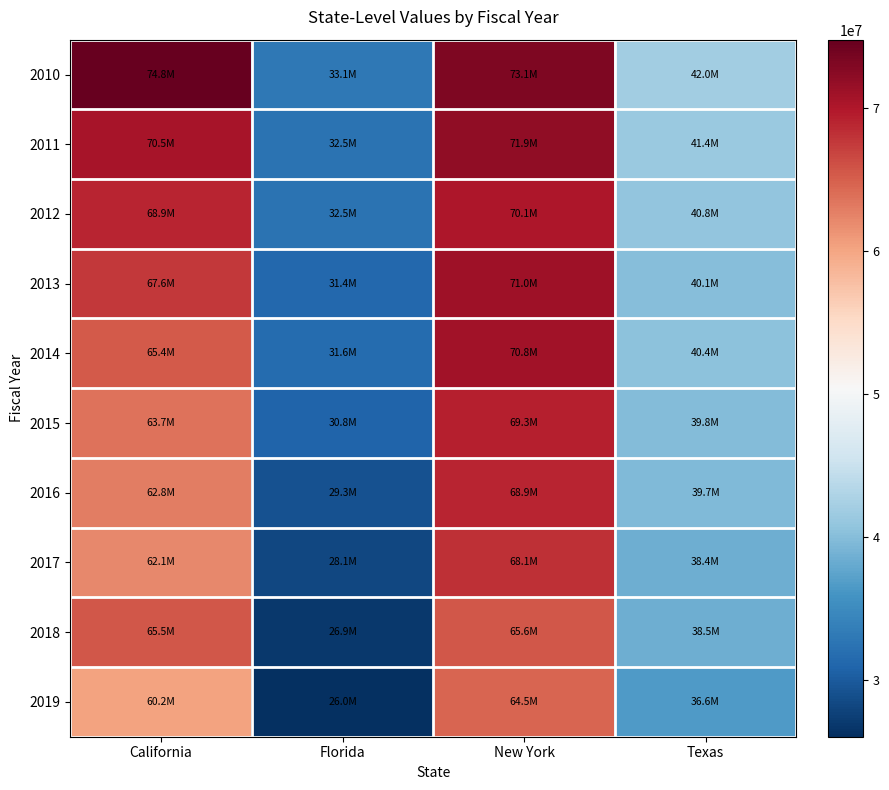

At which category does the chart reach its peak across all series?

California